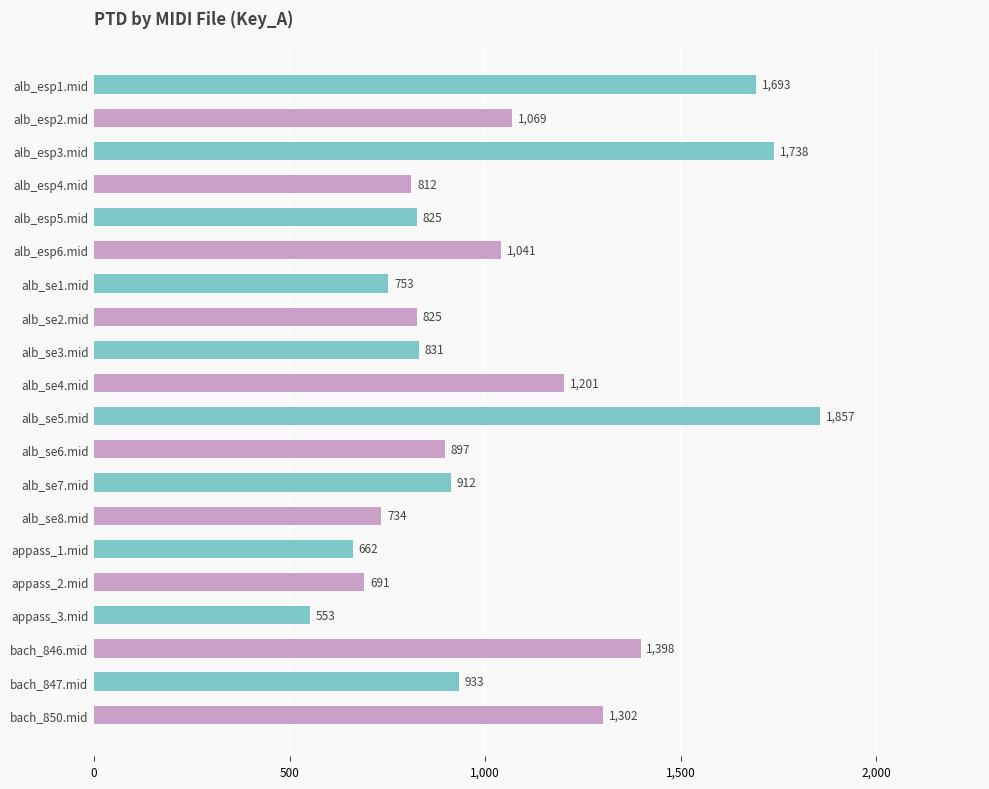

What position from the top is alb_esp5.mid?

5